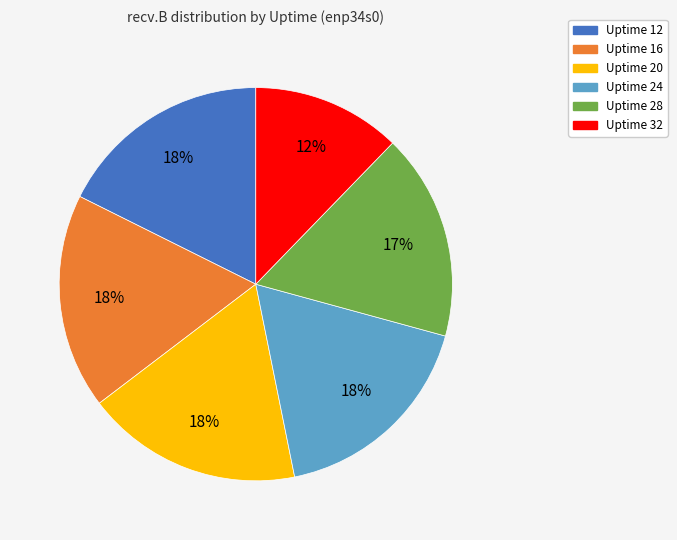

Between Uptime 24 and Uptime 28, which is larger?

Uptime 24